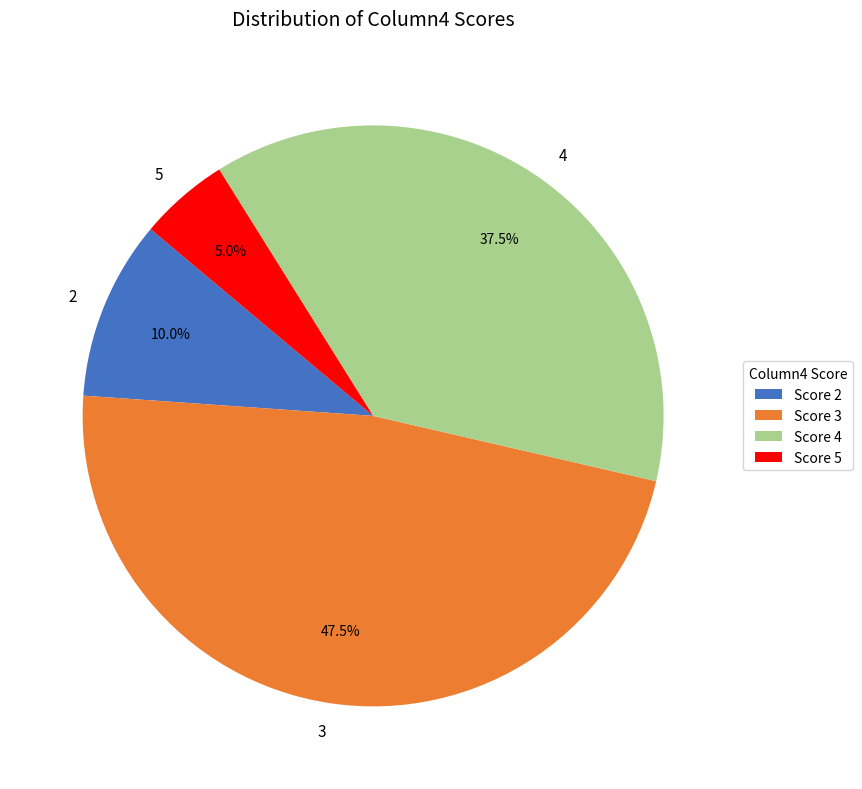

To the nearest percent, what is the combined percentage of 5 and 3?

52%